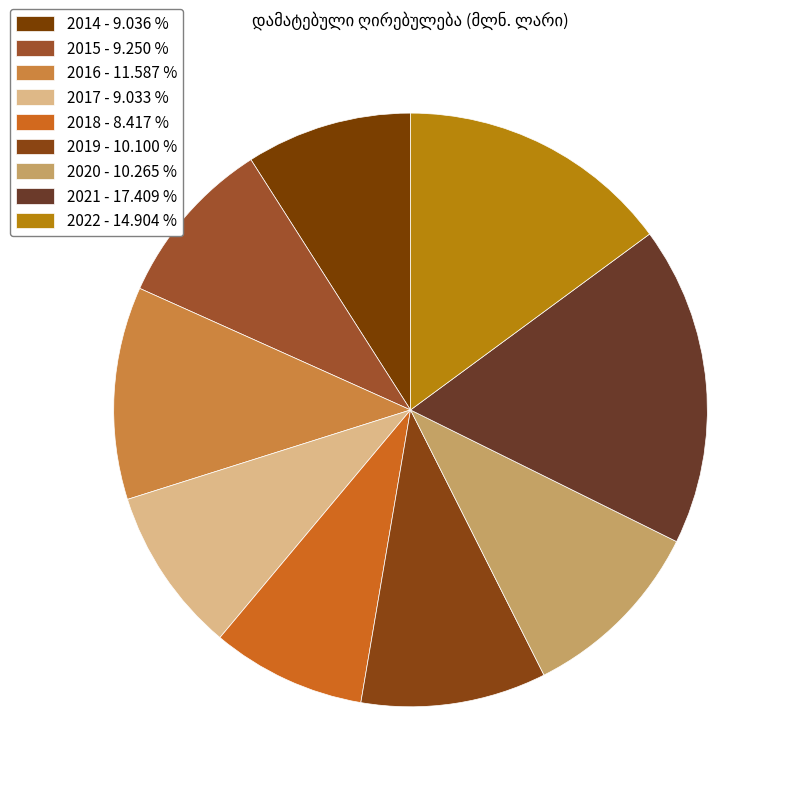

How many slices are in this pie chart?

9